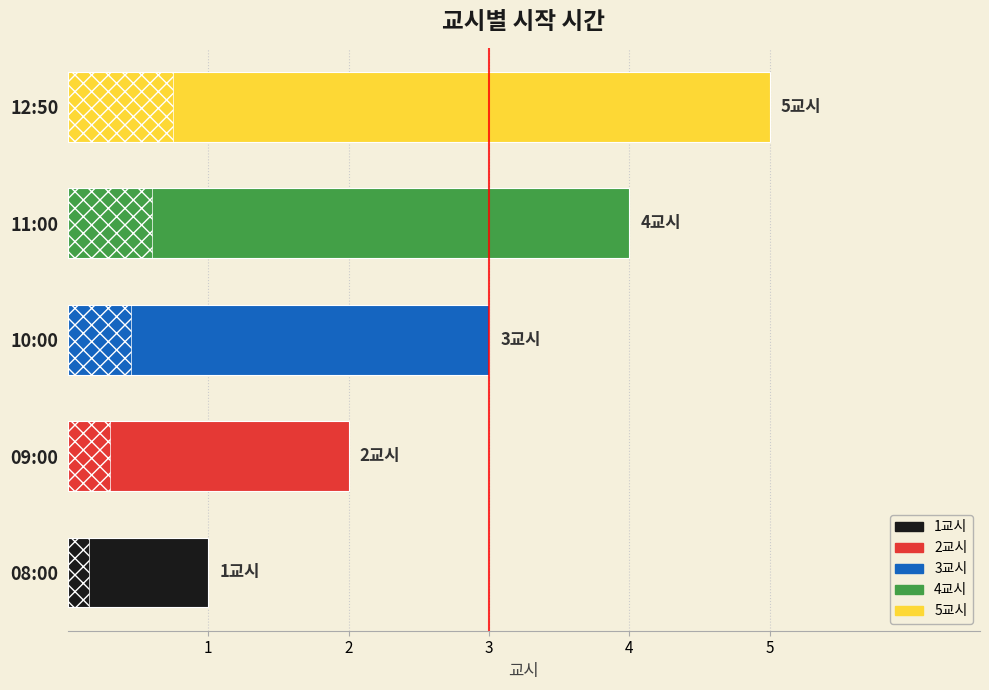

The value at 11:00 is 6. True or false?

False